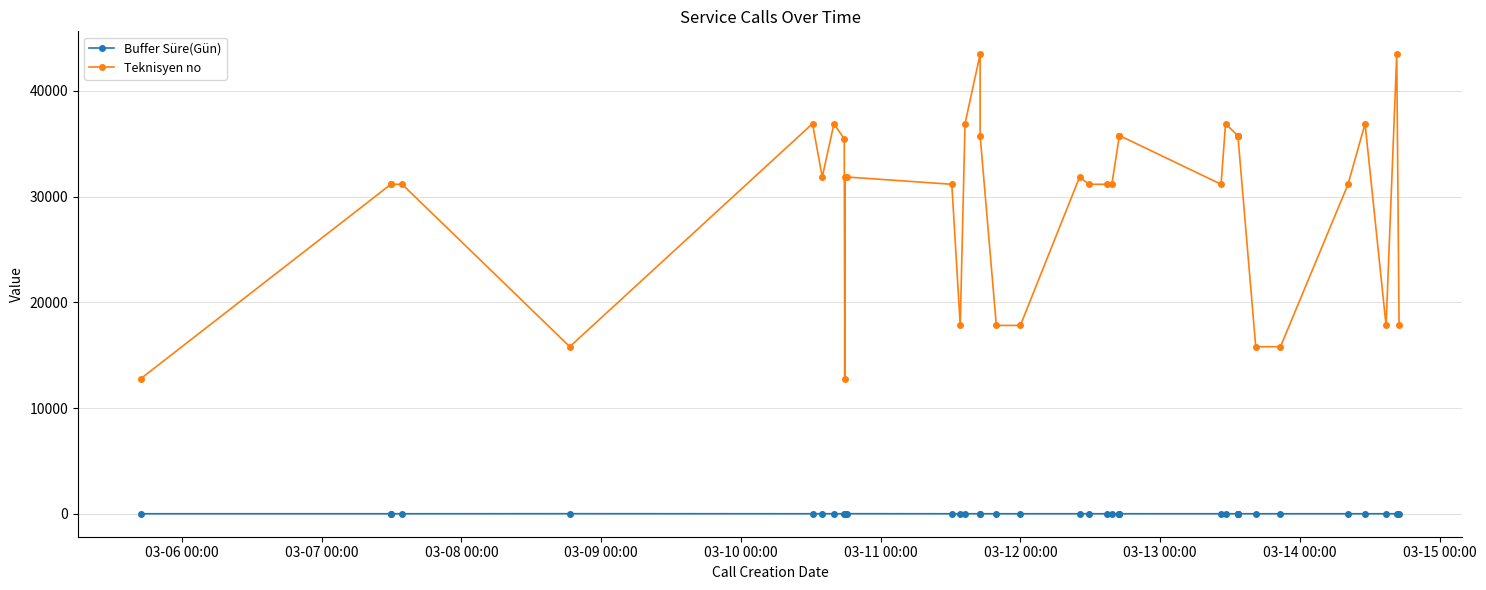

What is the sum of all Teknisyen no values?

1162767